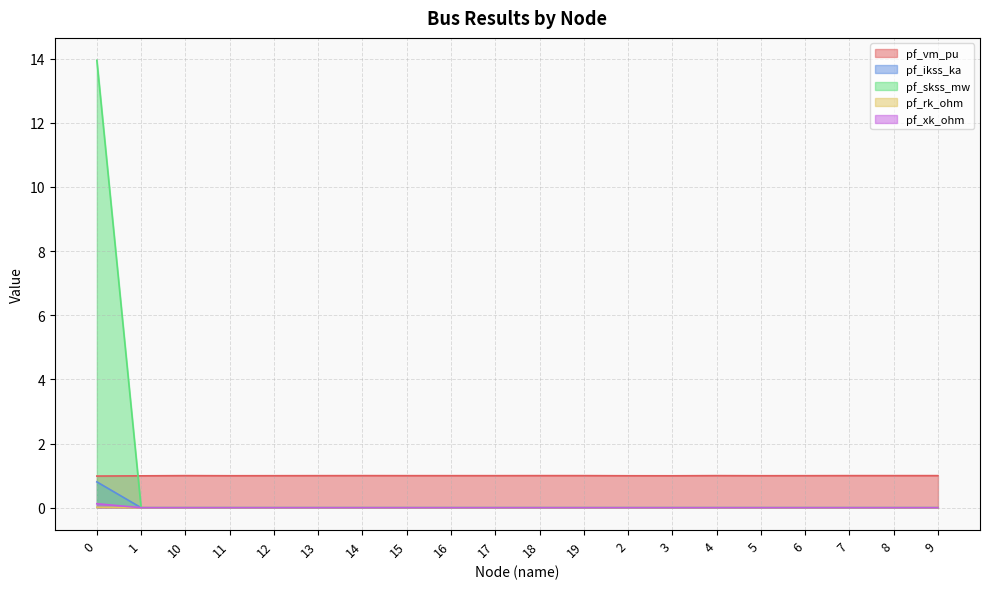

True or false: pf_xk_ohm and pf_rk_ohm intersect in this chart.

False